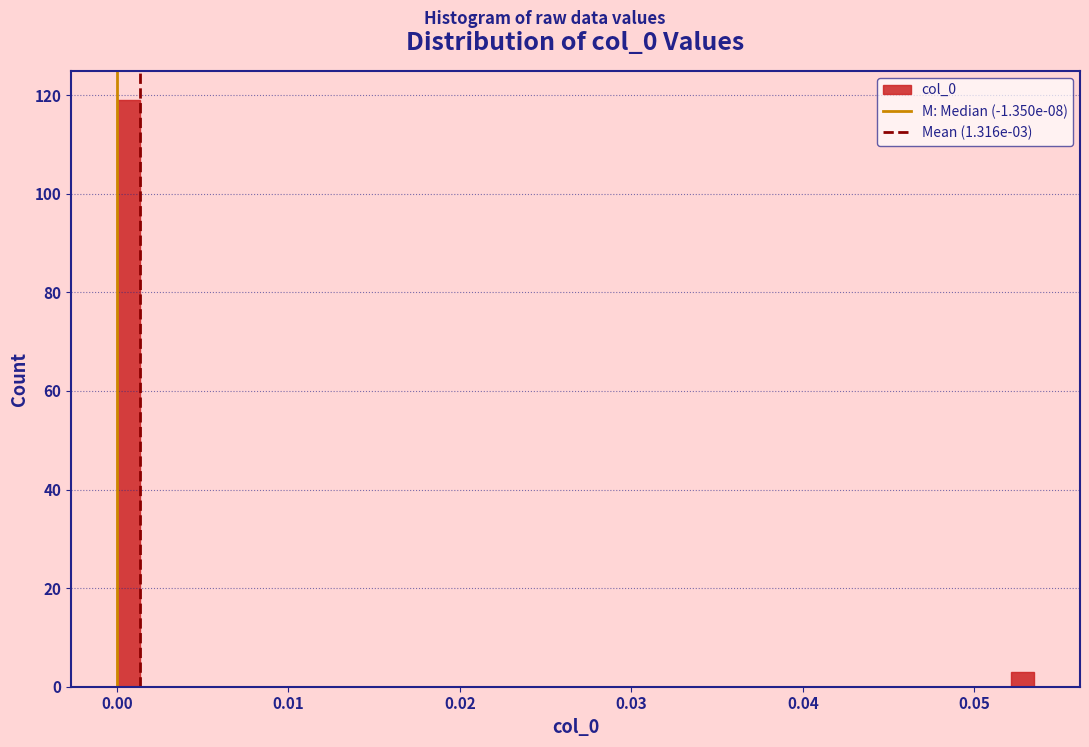

Around what value on the x-axis is the tallest bar? Give the approximate position of its centre, as read against the axis.

0.001